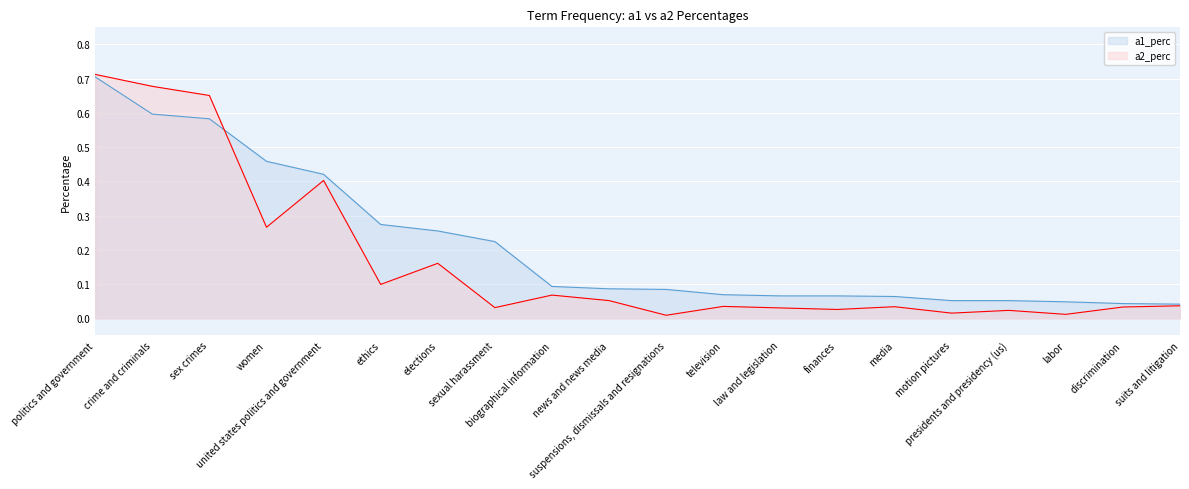

Rank the categories by a2_perc value from lowest to highest.

suspensions, dismissals and resignations, labor, motion pictures, presidents and presidency (us), finances, law and legislation, sexual harassment, discrimination, media, television, suits and litigation, news and news media, biographical information, ethics, elections, women, united states politics and government, sex crimes, crime and criminals, politics and government